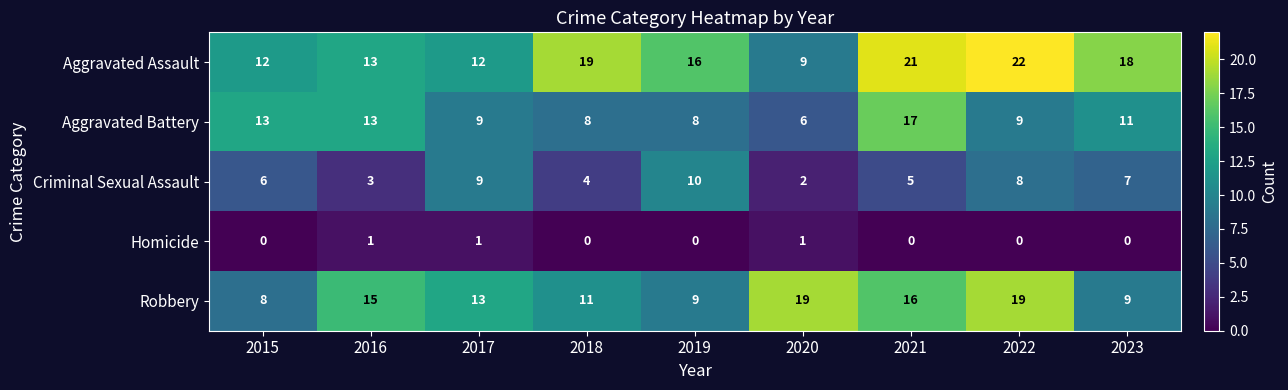

Which series has the largest range (max minus min)?

Aggravated Assault